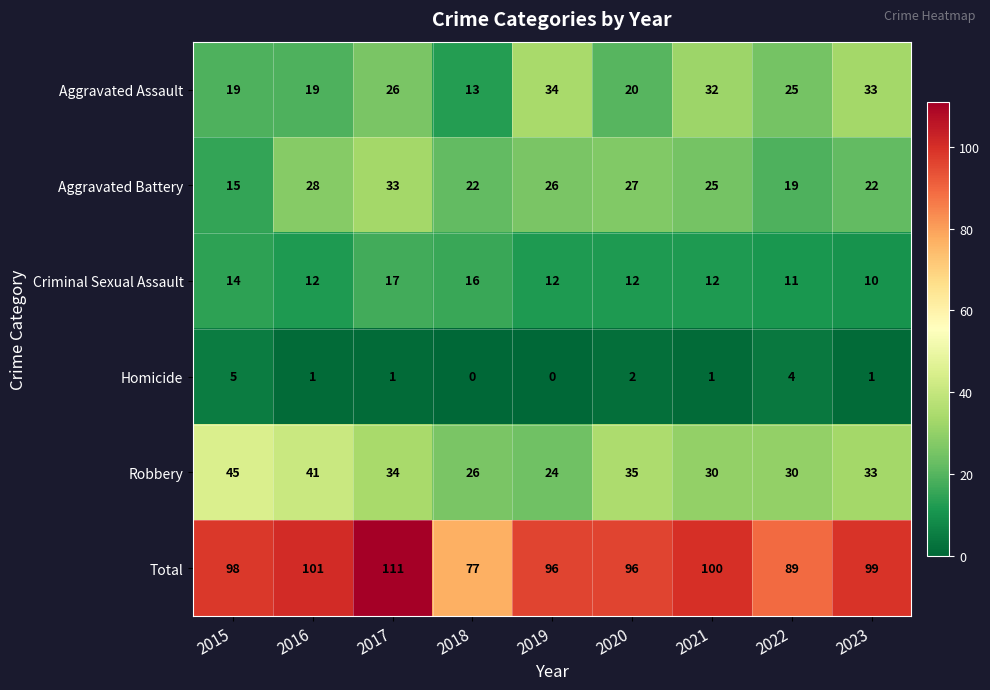

How many Criminal Sexual Assault values are between 12 and 14?

5